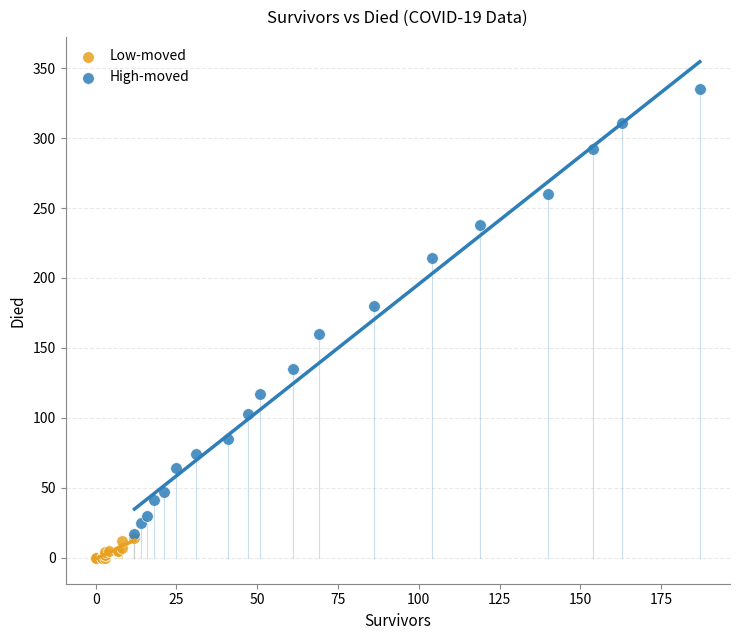

Which series contains the highest Y value?

High-moved